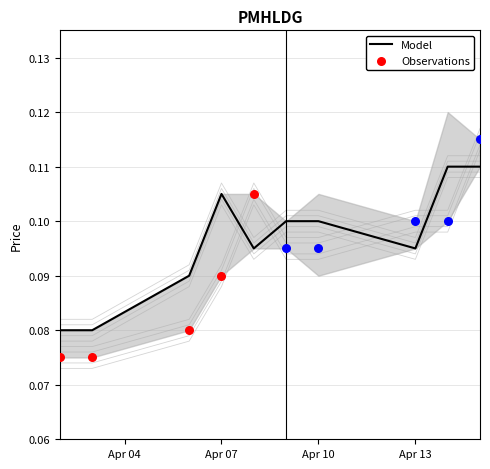

Is it true that Model equals 0.2 at Apr 13?

False